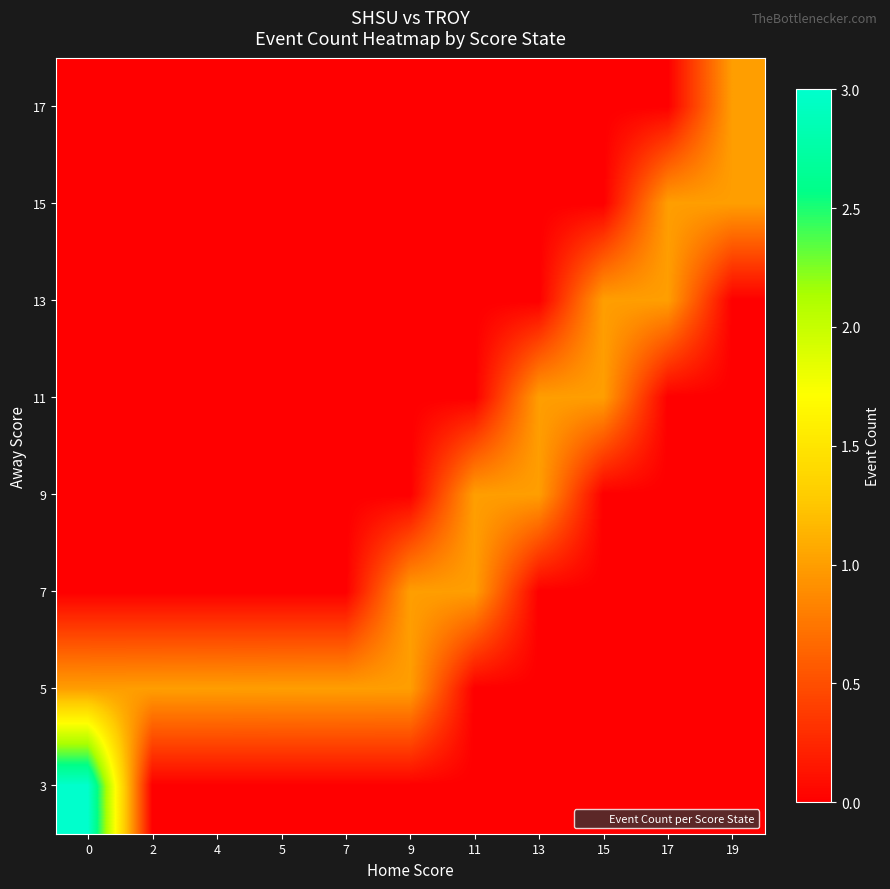

Reading left to right, extract all data points from this chart.

3: 0=3	2=0	4=0	5=0	7=0	9=0	11=0	13=0	15=0	17=0	19=0
5: 0=1	2=1	4=1	5=1	7=1	9=1	11=0	13=0	15=0	17=0	19=0
7: 0=0	2=0	4=0	5=0	7=0	9=1	11=1	13=0	15=0	17=0	19=0
9: 0=0	2=0	4=0	5=0	7=0	9=0	11=1	13=1	15=0	17=0	19=0
11: 0=0	2=0	4=0	5=0	7=0	9=0	11=0	13=1	15=1	17=0	19=0
13: 0=0	2=0	4=0	5=0	7=0	9=0	11=0	13=0	15=1	17=1	19=0
15: 0=0	2=0	4=0	5=0	7=0	9=0	11=0	13=0	15=0	17=1	19=1
17: 0=0	2=0	4=0	5=0	7=0	9=0	11=0	13=0	15=0	17=0	19=1